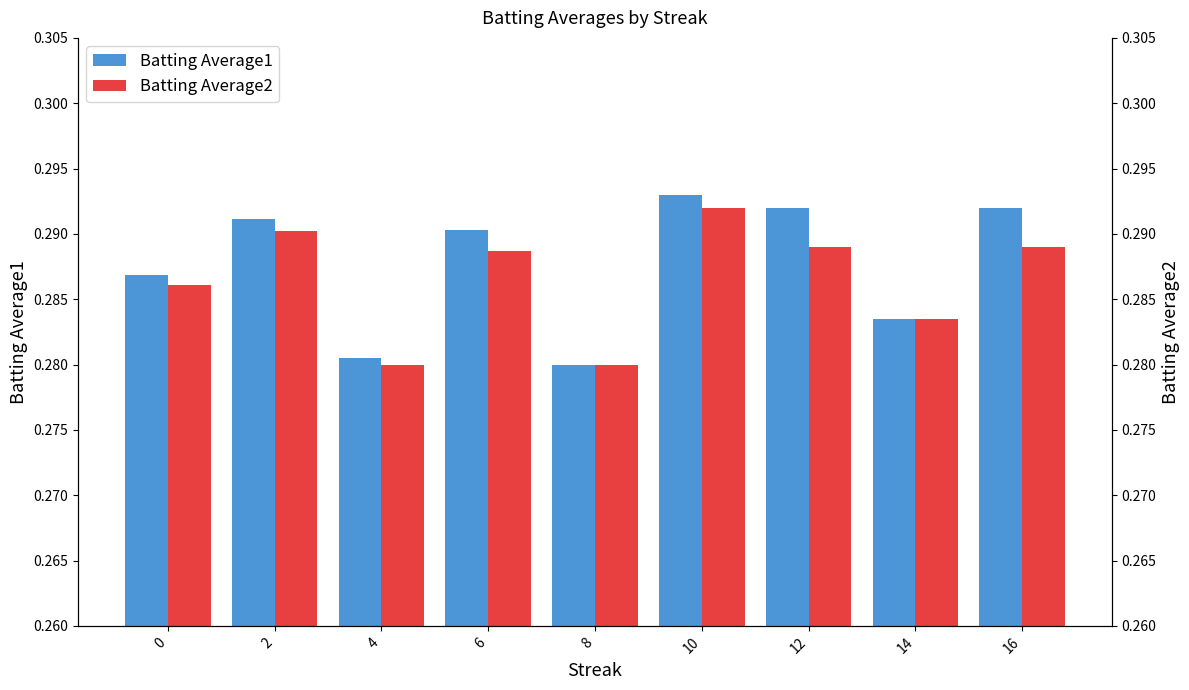

Which category has the highest value in the Batting Average1 series?

10